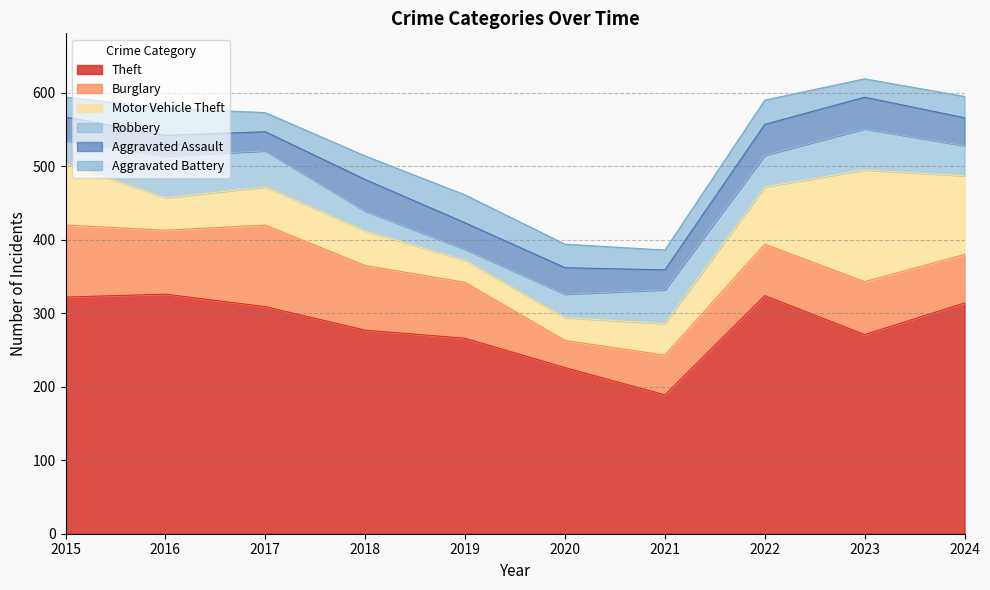

The Burglary series shows 76 at 2019. True or false?

True